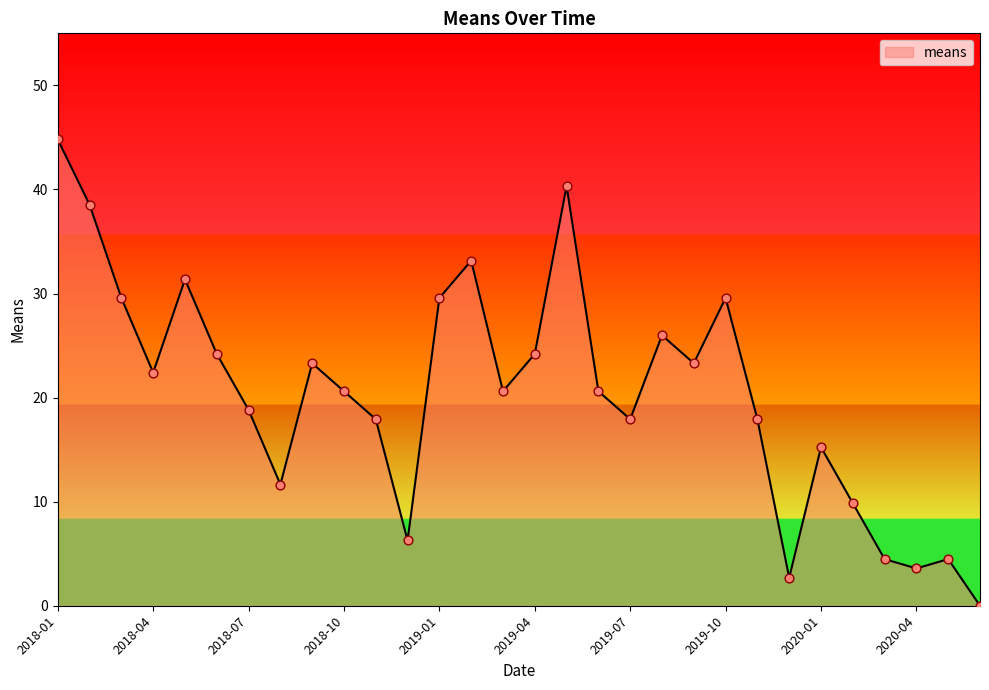

What is the maximum value shown in the chart?

44.8